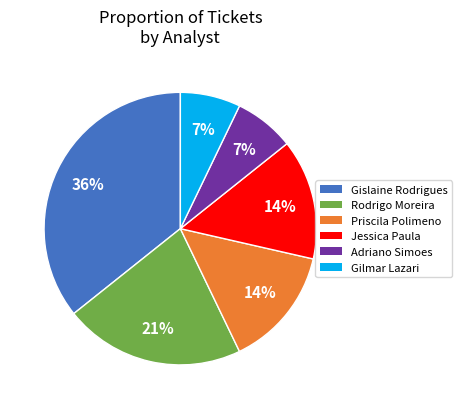

Count the number of slices in the pie.

6